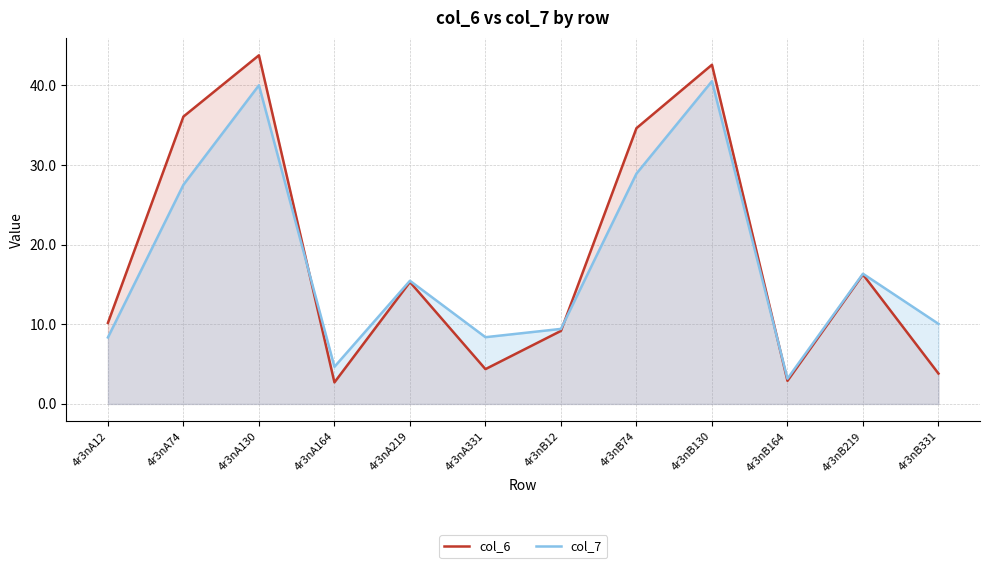

True or false: col_7 has a value of 4.7 at 4r3nA164.

True